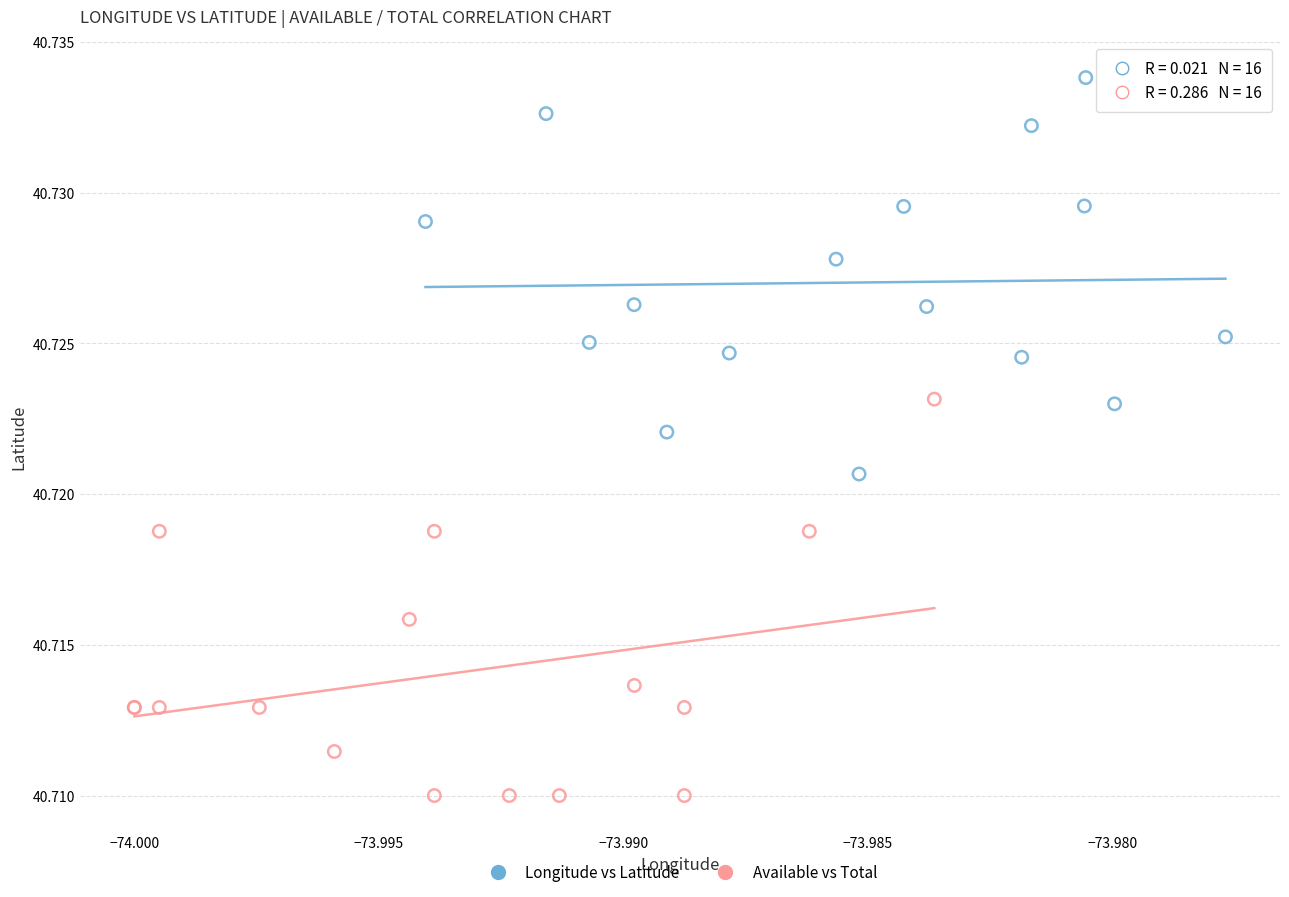

Which series reaches the maximum Y coordinate?

Longitude vs Latitude